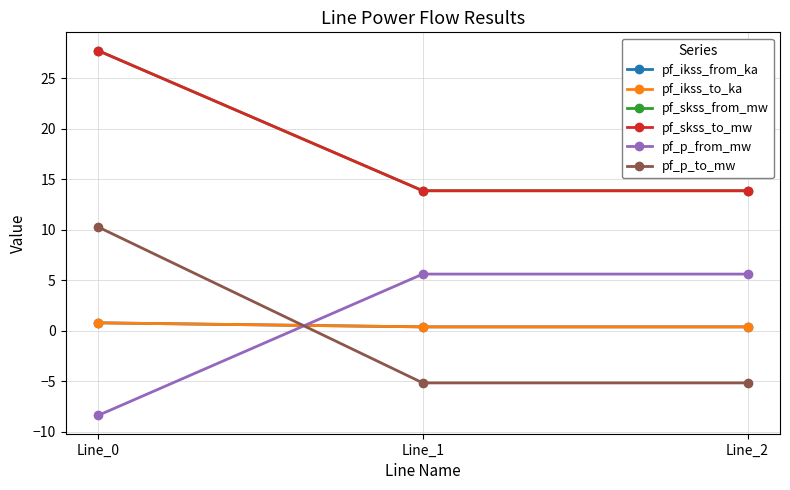

Which series has the widest spread of values?

pf_p_to_mw